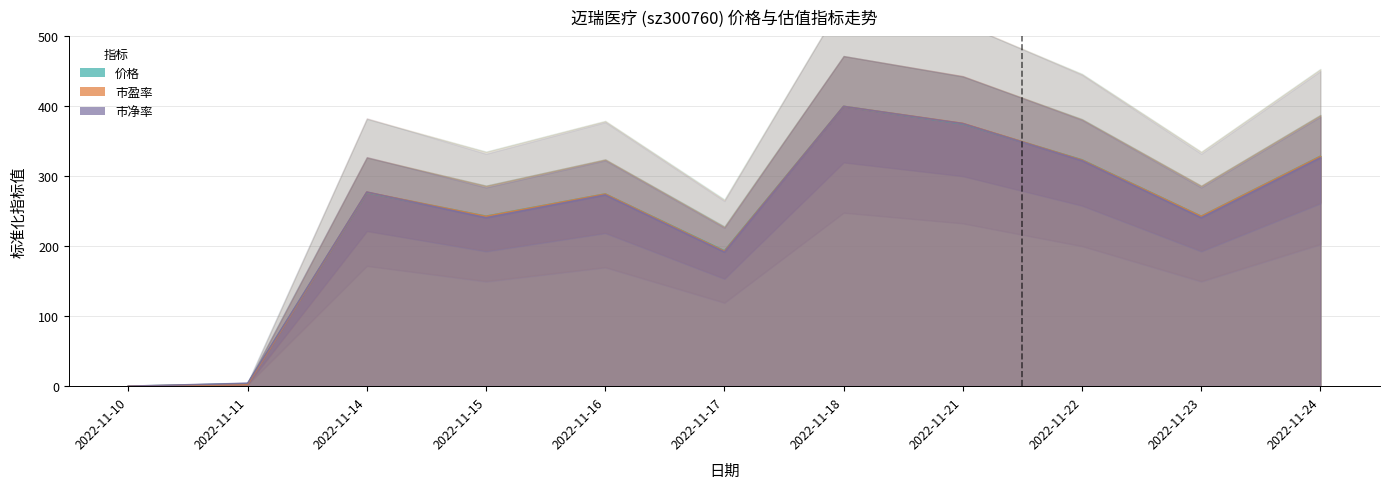

How many data points does each series have?

11